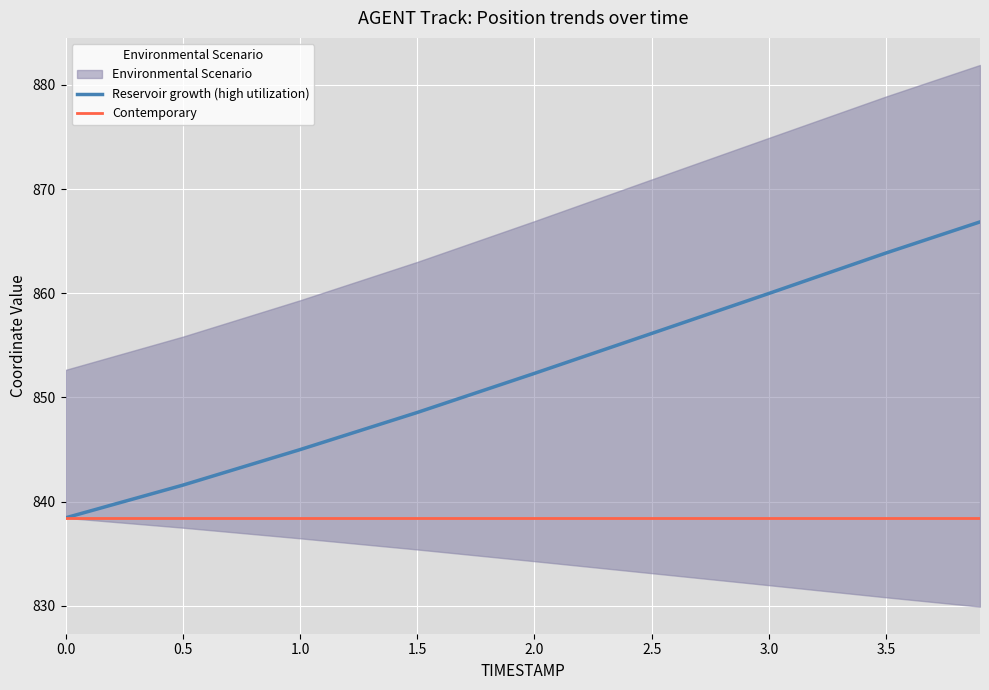

What is the sum of all Reservoir growth (high utilization) values?

7672.7